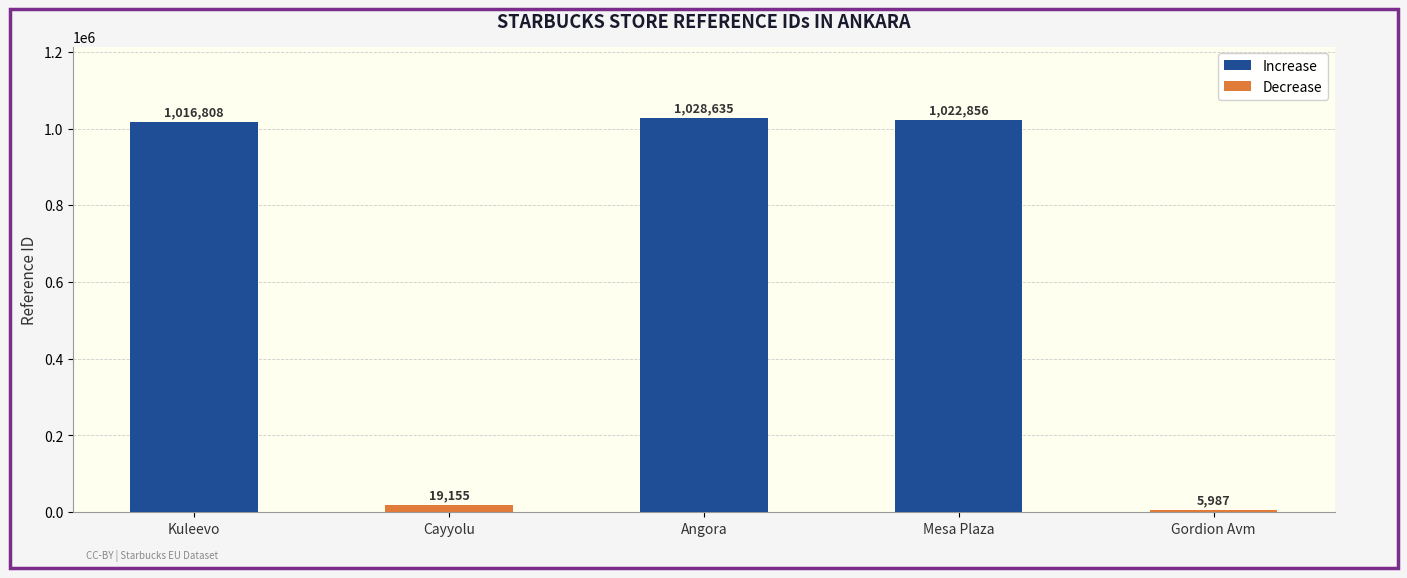

What is the difference between the maximum and second lowest values?

1009480